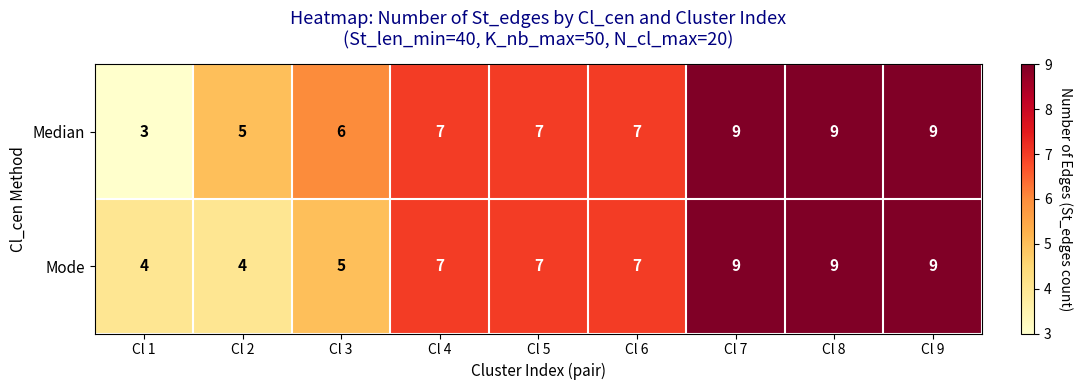

Which series has the largest range (max minus min)?

Median